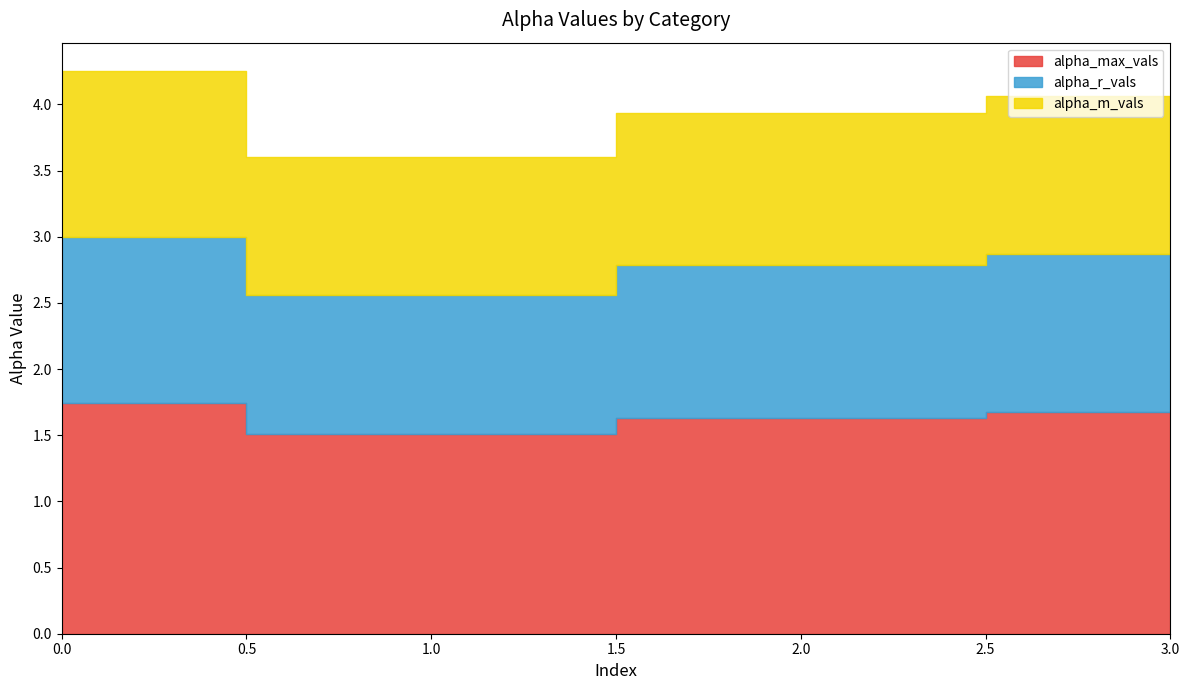

What is the difference between the highest and lowest values at 0?

0.5